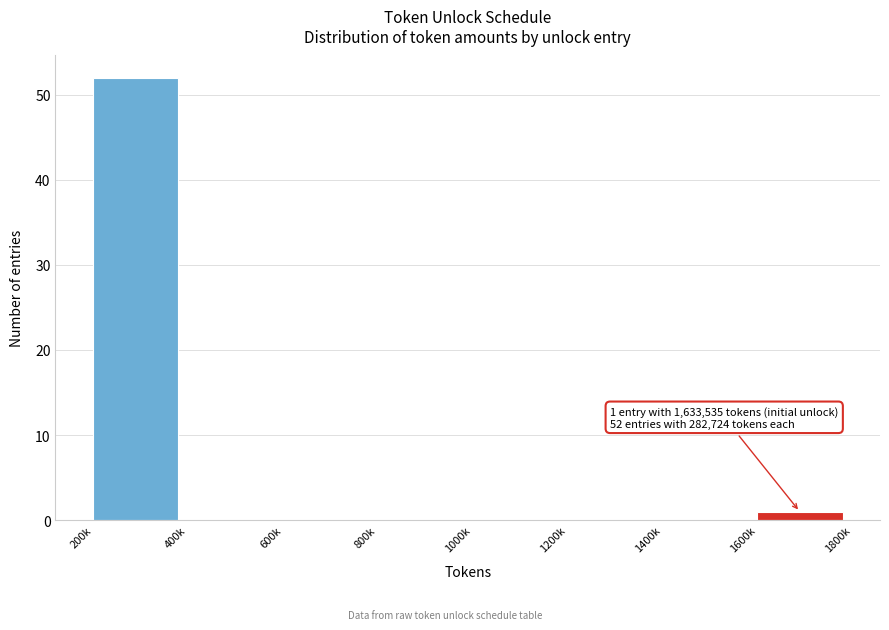

Reading right to left, transcribe all the data shown in this chart.

1600k=1	1400k=0	1200k=0	1000k=0	800k=0	600k=0	400k=0	200k=52